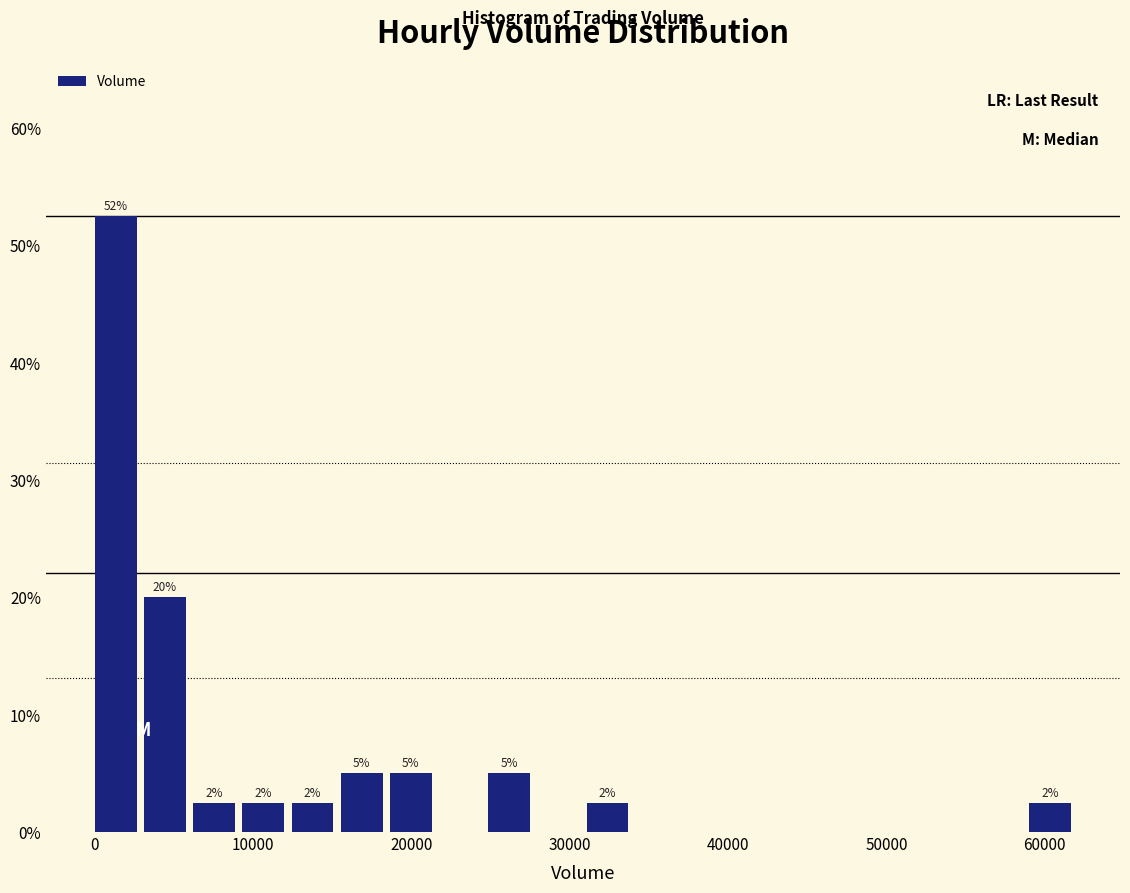

Around what value on the x-axis is the tallest bar? Give the approximate position of its centre, as read against the axis.

1000